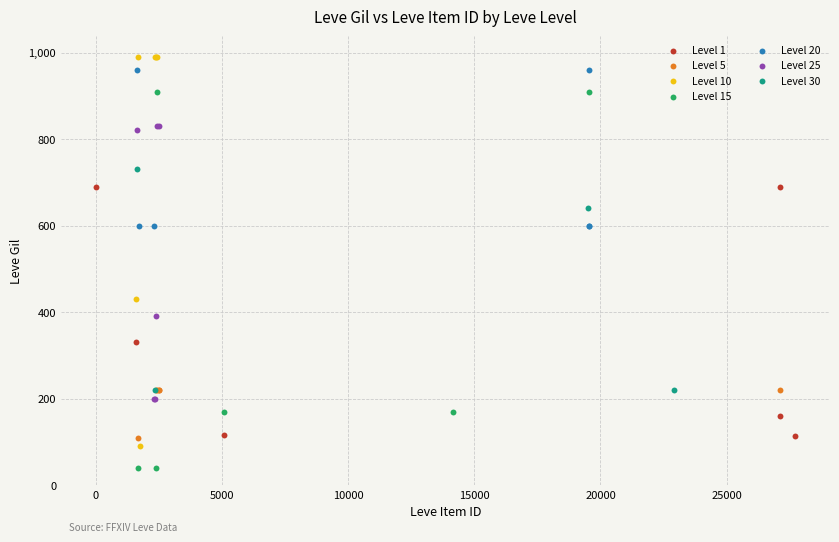

Which series contains the highest Y value?

Level 10